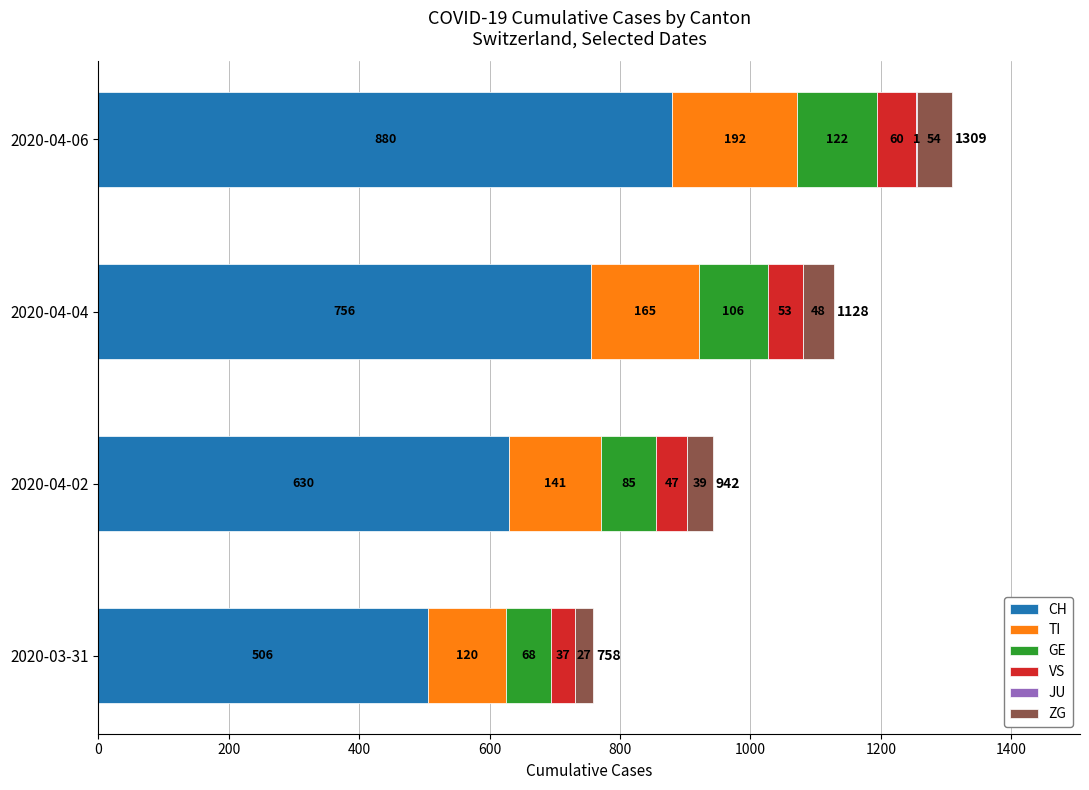

What is the sum of all CH values?

2772